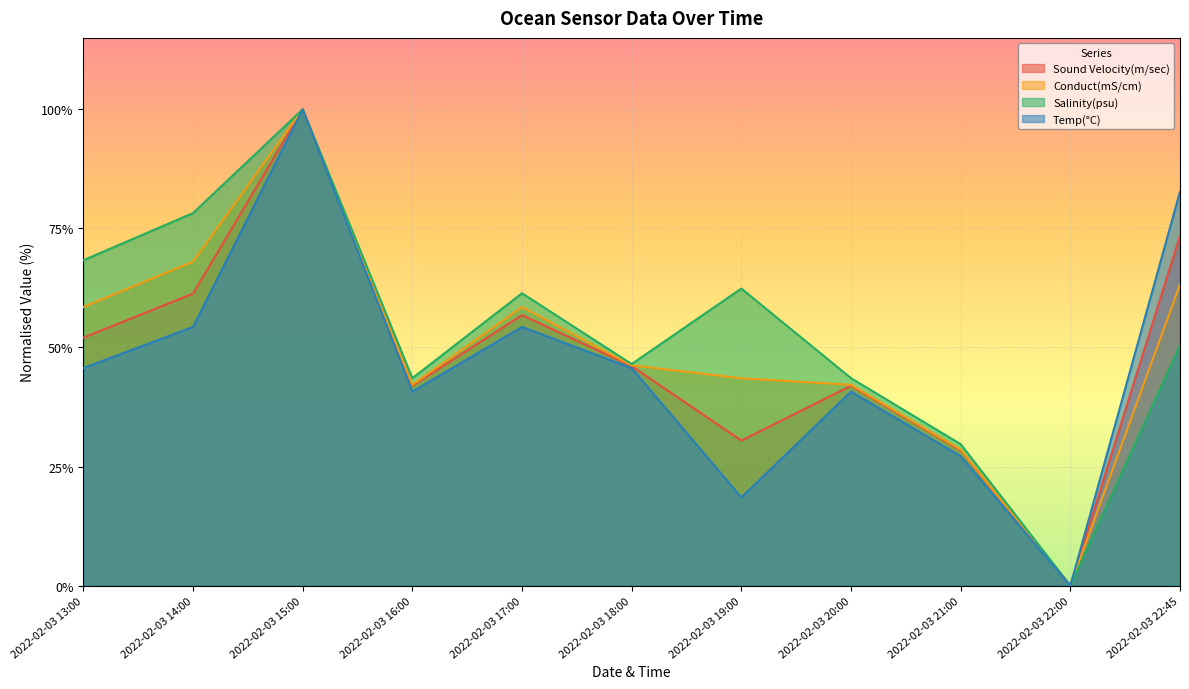

At which category is the sum across all series the highest?

2022-02-03 15:00